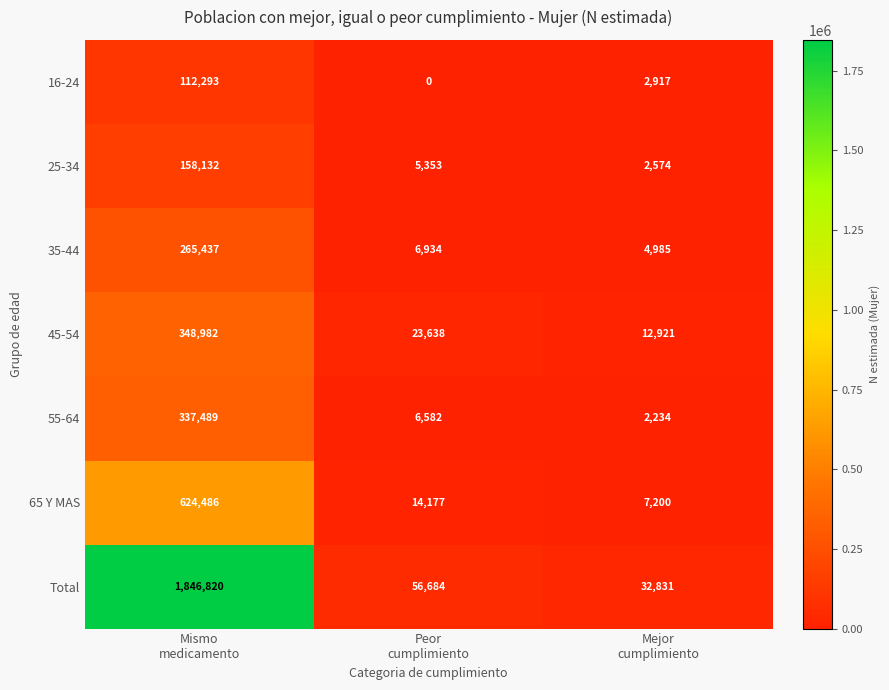

Rank the series by their maximum value, from highest to lowest.

Total, 65 Y MAS, 45-54, 55-64, 35-44, 25-34, 16-24